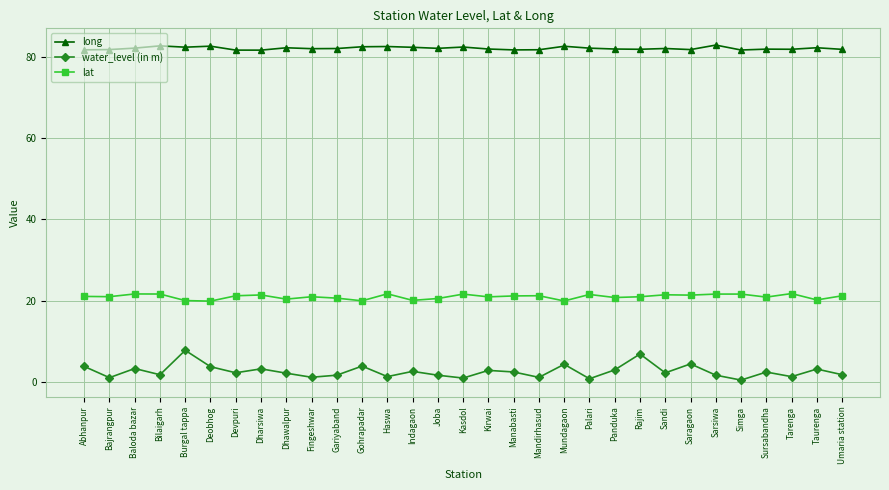

What are all the series names shown in the legend?

long, water_level (in m), lat